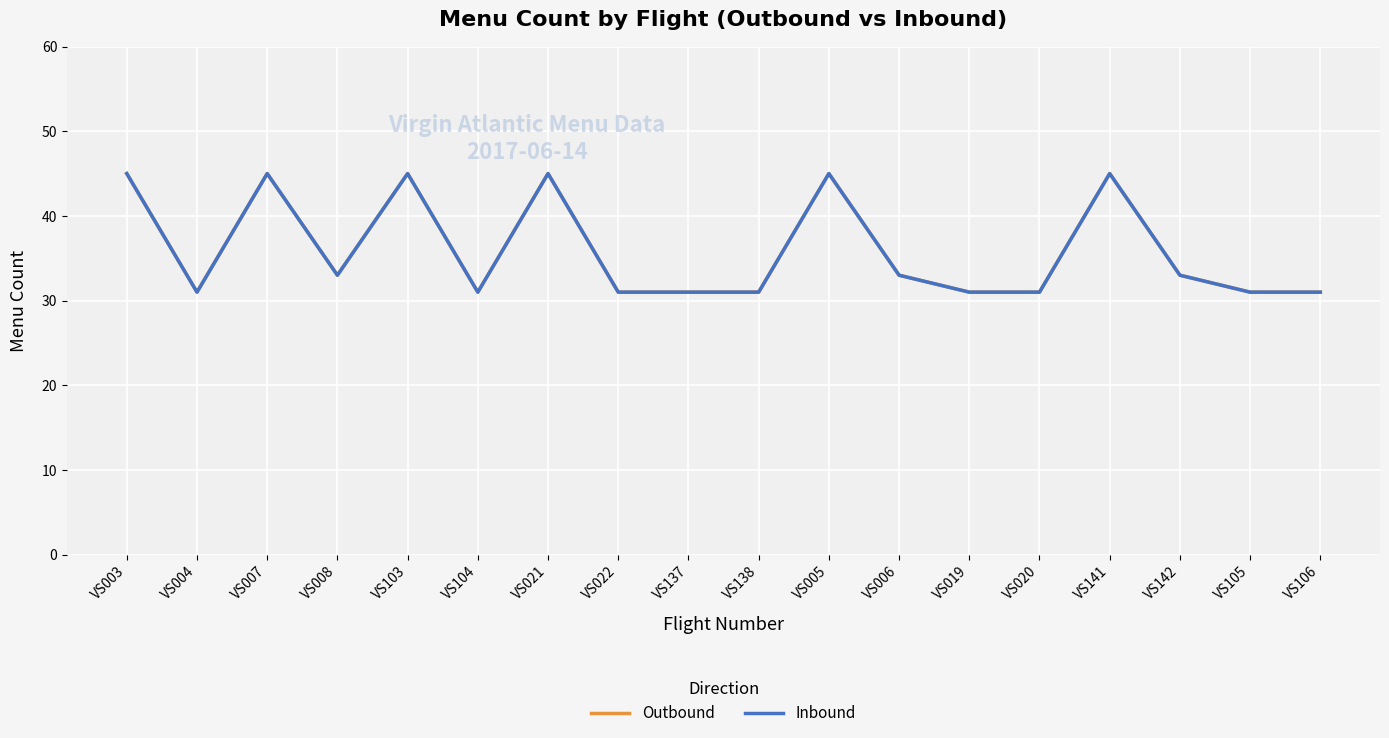

Is the value of Inbound at VS103 greater than the value of Outbound at VS105?

Yes